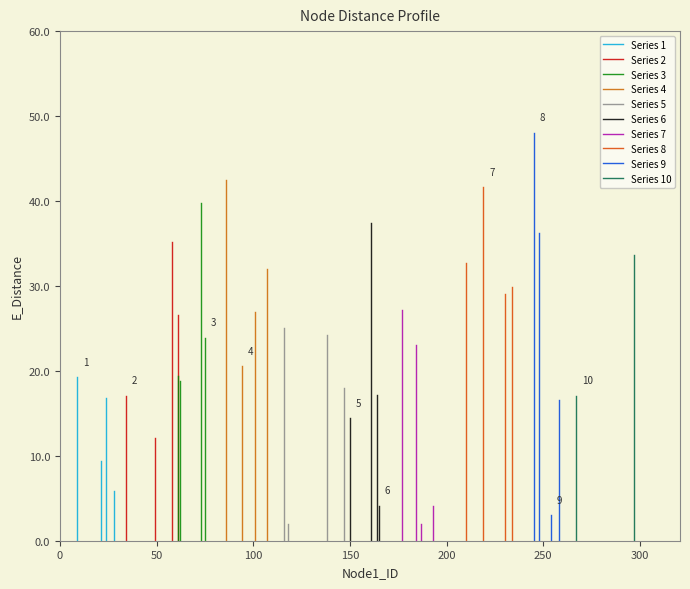

How many data points are above 23?

18